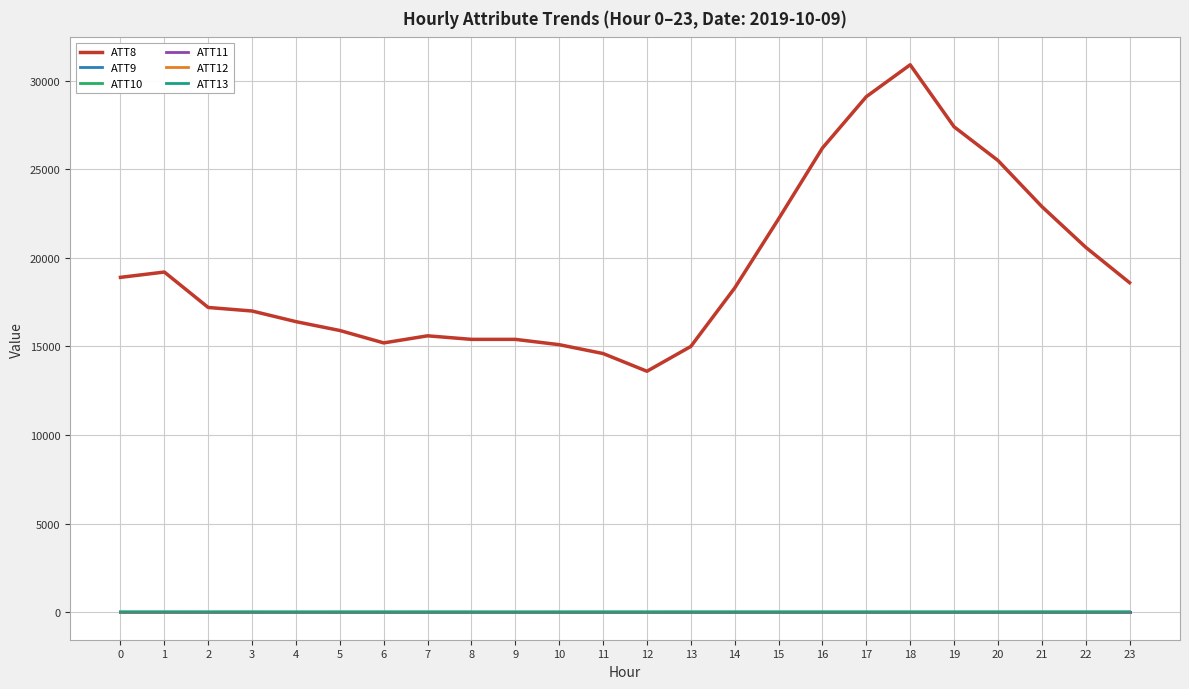

What is the maximum value shown in the chart?

30900.0